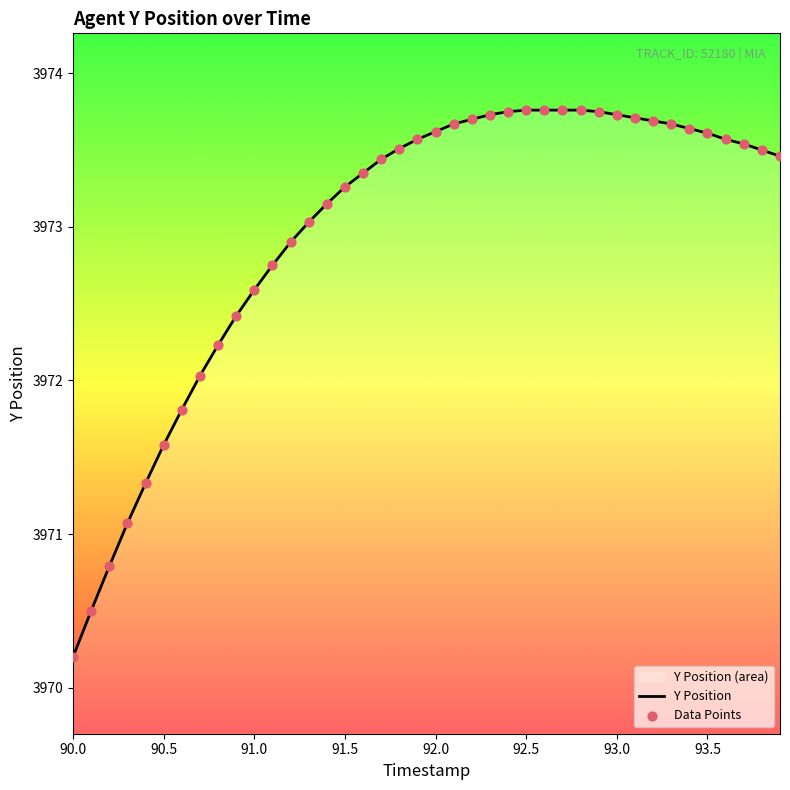

Which has a higher value, 90.9 or 93.3?

93.3